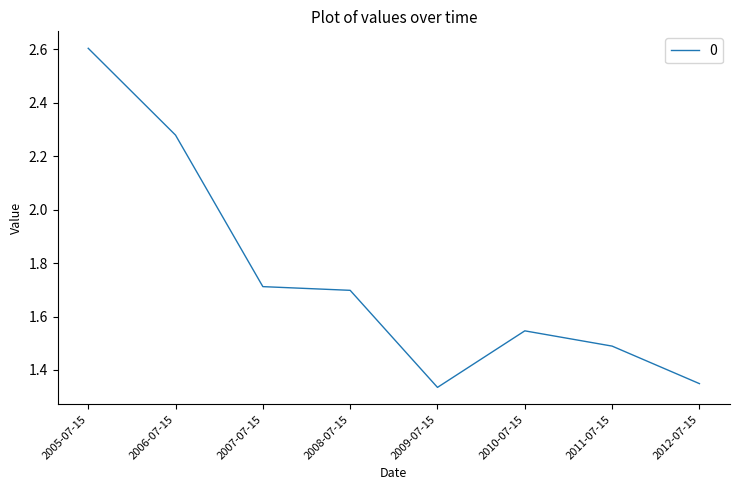

What is the approximate value at 2007-07-15?

1.7